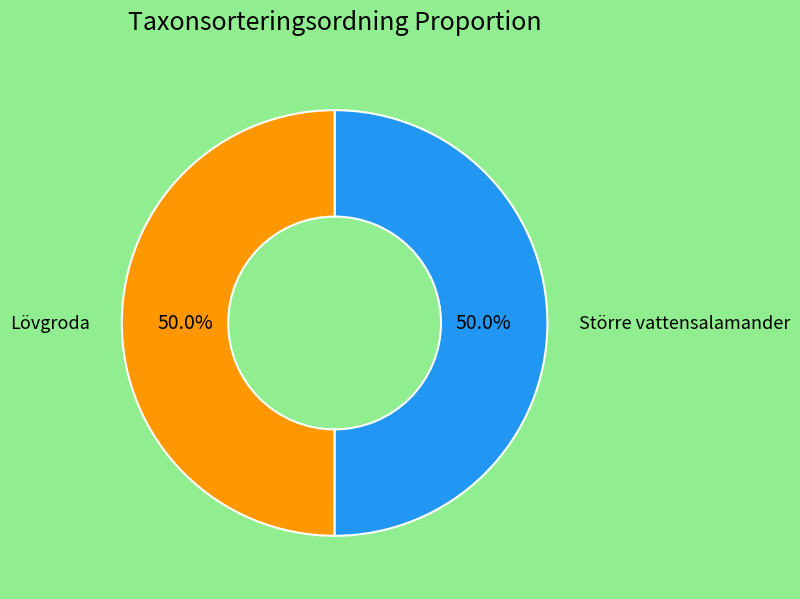

How much of the chart is everything except Lövgroda?

50.0%